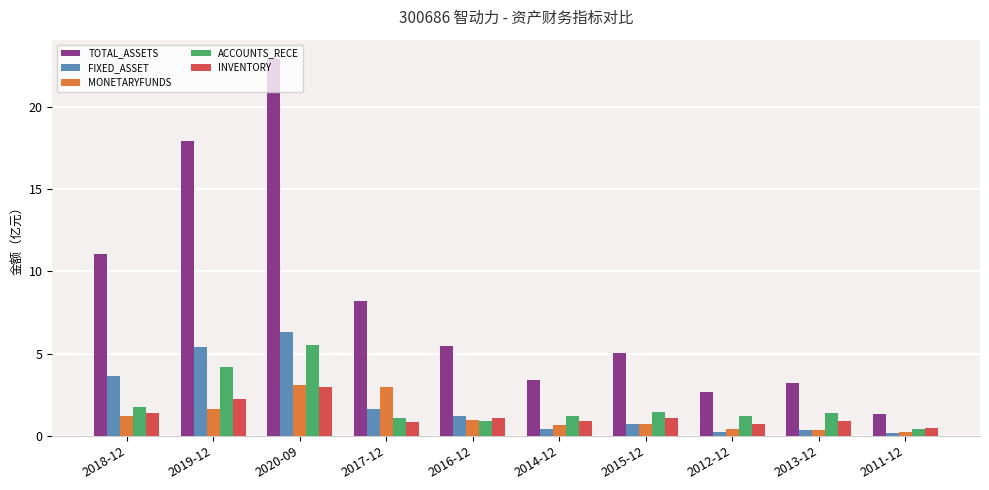

True or false: FIXED_ASSET has a value of 3.7 at 2018-12.

True